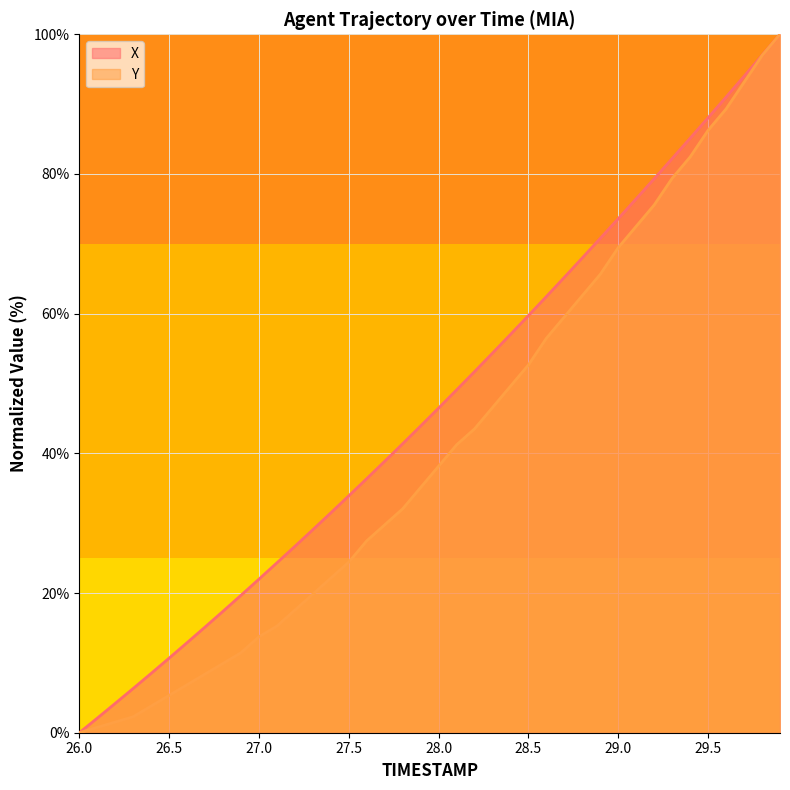

What are all the series names shown in the legend?

X, Y